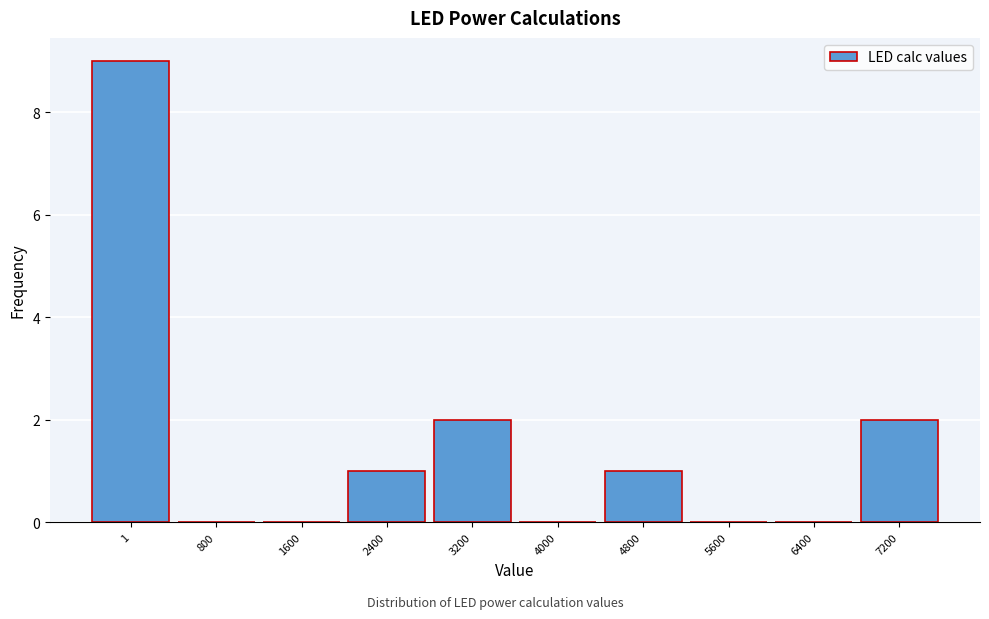

Reading right to left, what are all the values shown in this chart?

7200=2	6400=0	5600=0	4800=1	4000=0	3200=2	2400=1	1600=0	800=0	1=9